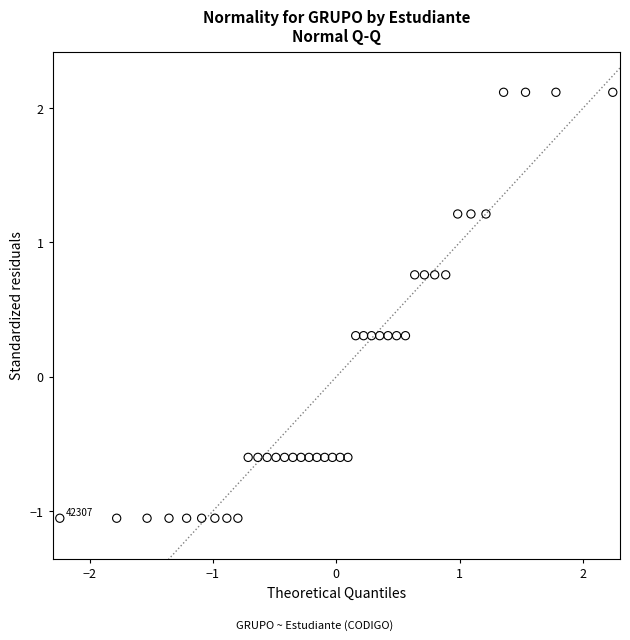

What is the range of X values (max minus min)?

4.5